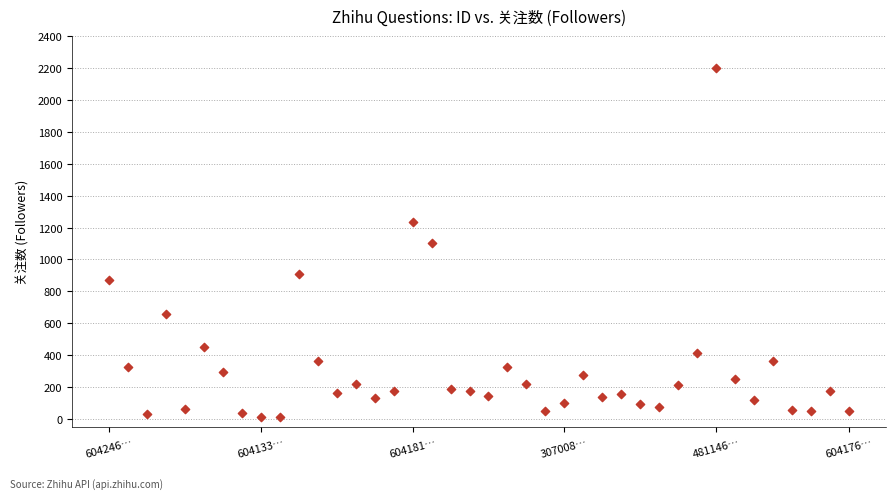

What is the range of Y values (max minus min)?

2183